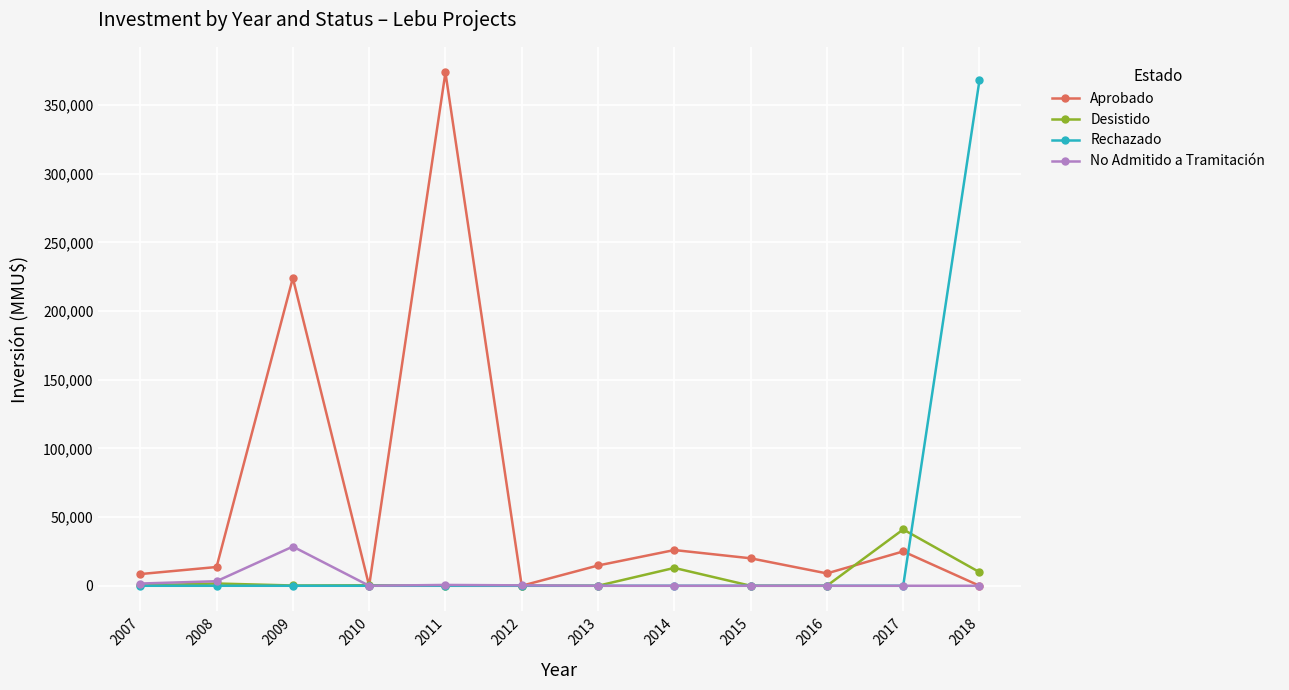

Which has a higher value, 2018 or 2011?

2011